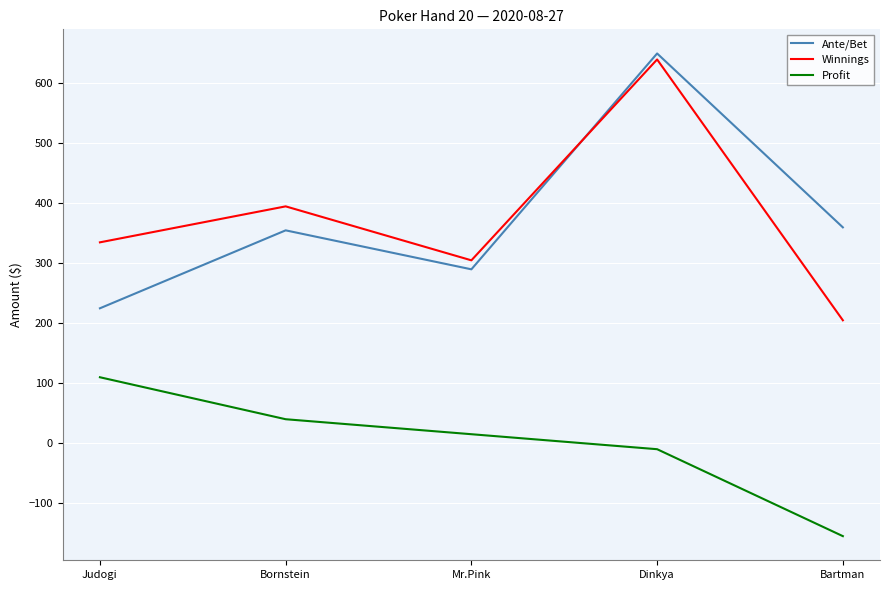

What is the difference between the maximum and minimum values in the Ante/Bet series?

425